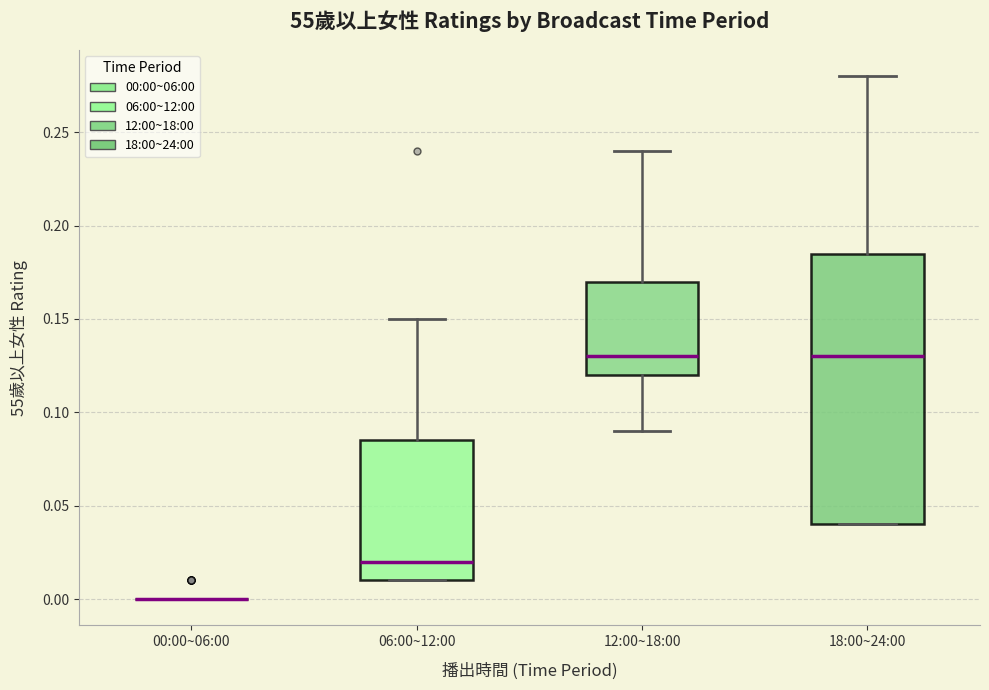

Reading left to right, read every box against the y-axis: the position of its median line, the range the box covers, and the ends of its whiskers. The values are not printed on the chart, so give them approximately, as read against the axis.

00:00~06:00: box collapsed to a line at 0.000, whiskers 0.000 to 0.000
06:00~12:00: median 0.020, box 0.010 to 0.085, whiskers 0.010 to 0.150
12:00~18:00: median 0.130, box 0.120 to 0.170, whiskers 0.090 to 0.240
18:00~24:00: median 0.130, box 0.040 to 0.185, whiskers 0.040 to 0.280